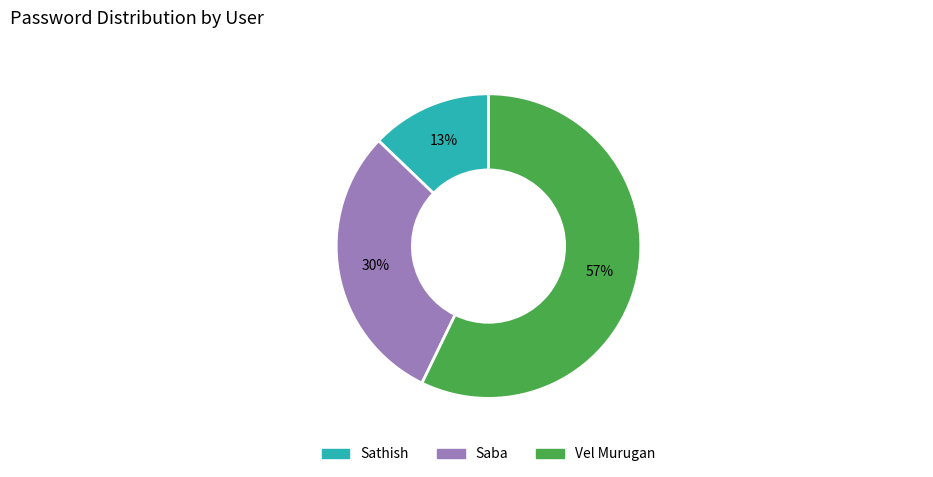

Between Saba and Vel Murugan, which is larger?

Vel Murugan